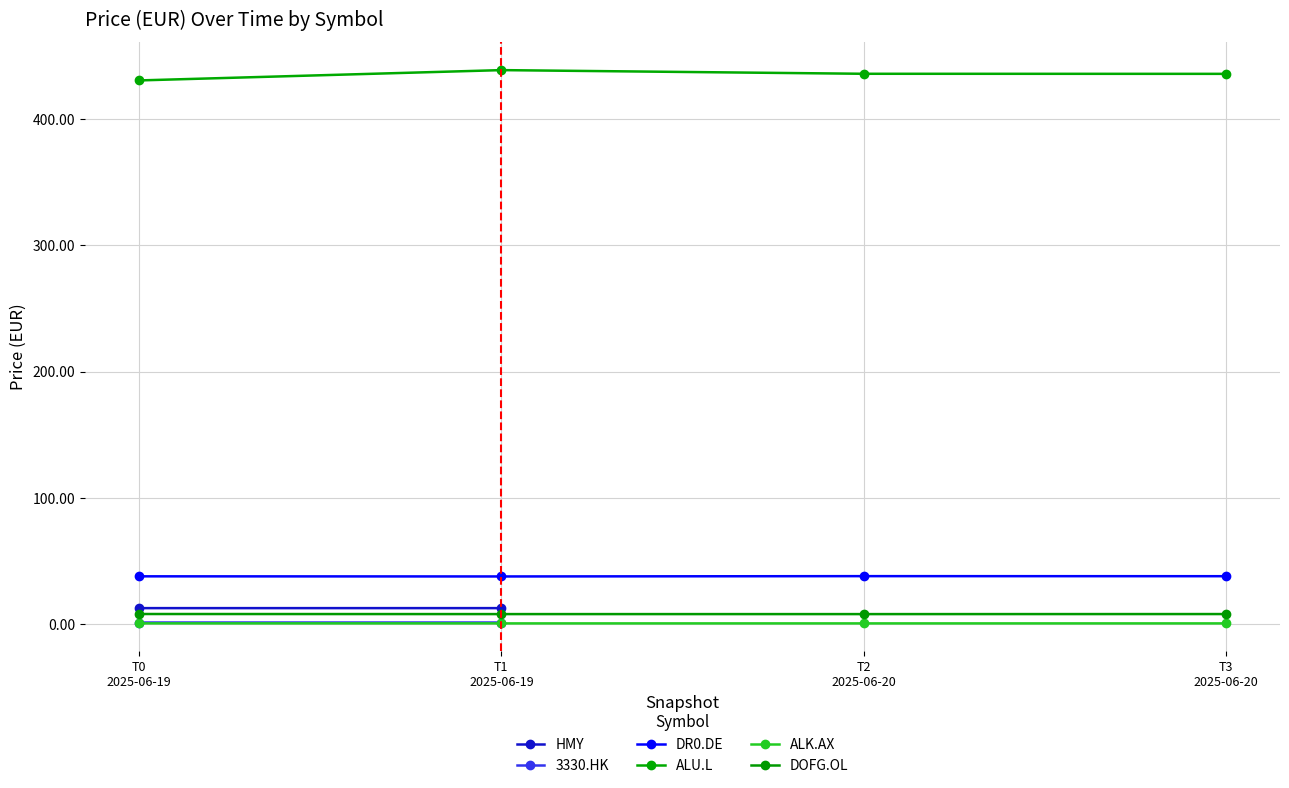

True or false: ALU.L has more than 0 interior local peaks.

True